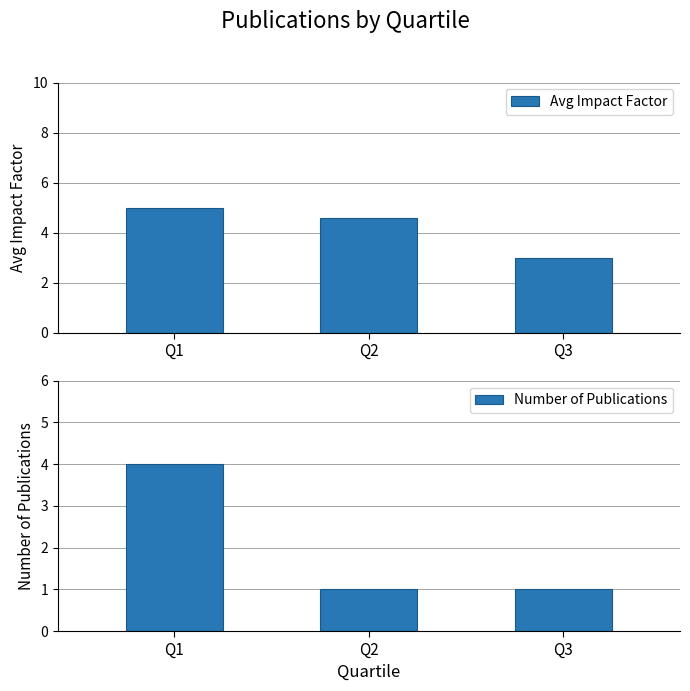

What is the greatest value displayed?

5.0